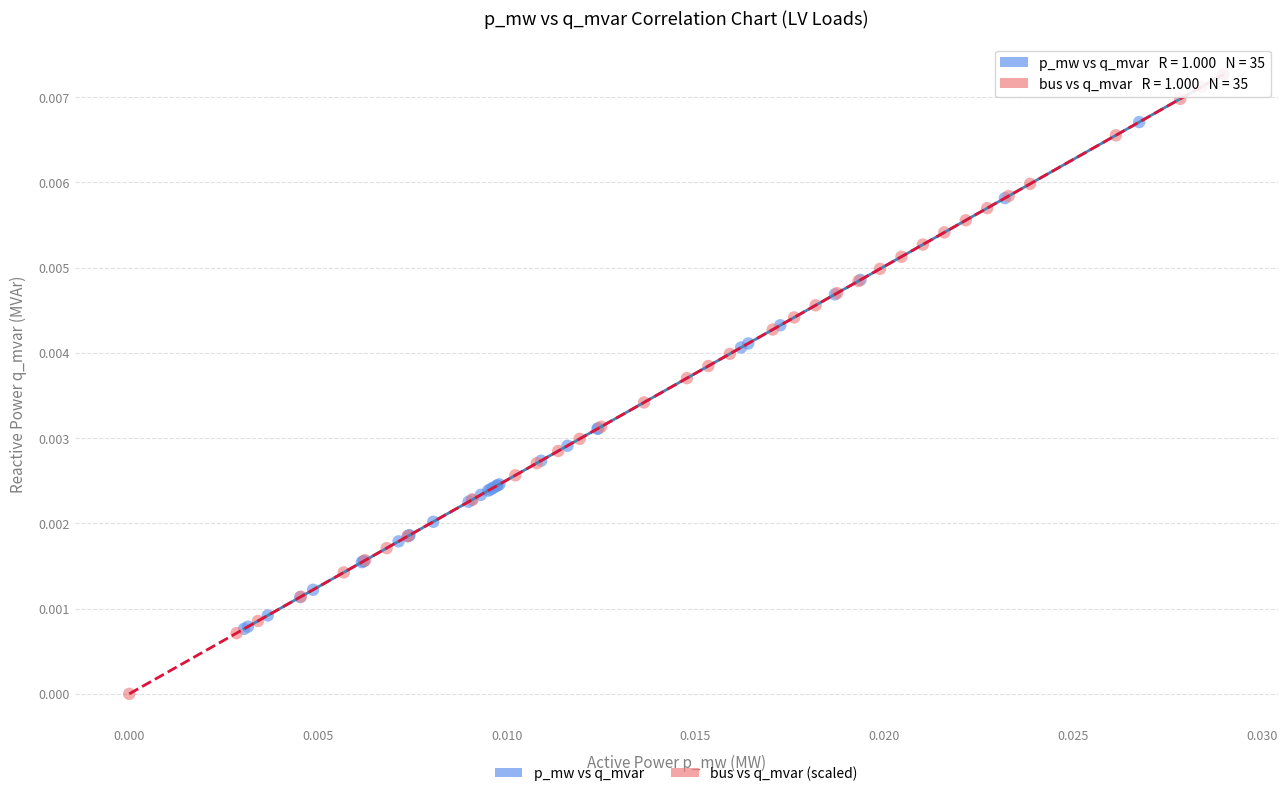

Which series has the largest Y range (max minus min)?

bus vs q_mvar (scaled)